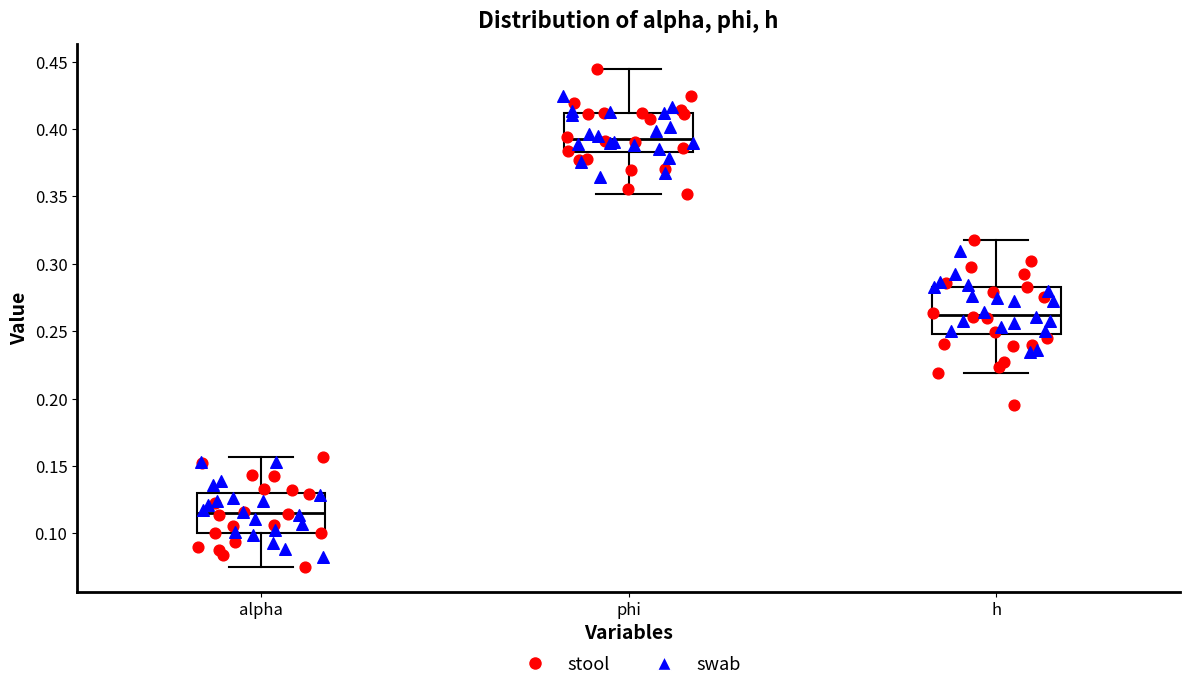

Where is the upper edge of the box for h on the y-axis? The values are not printed on the chart, so give them approximately, as read against the axis.

0.285